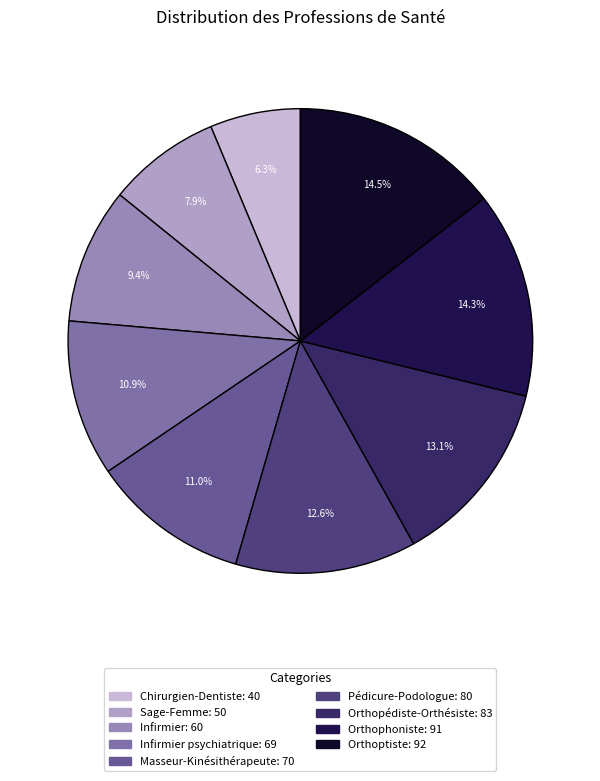

To the nearest percent, what is the difference between the largest and smallest slice percentages?

8%